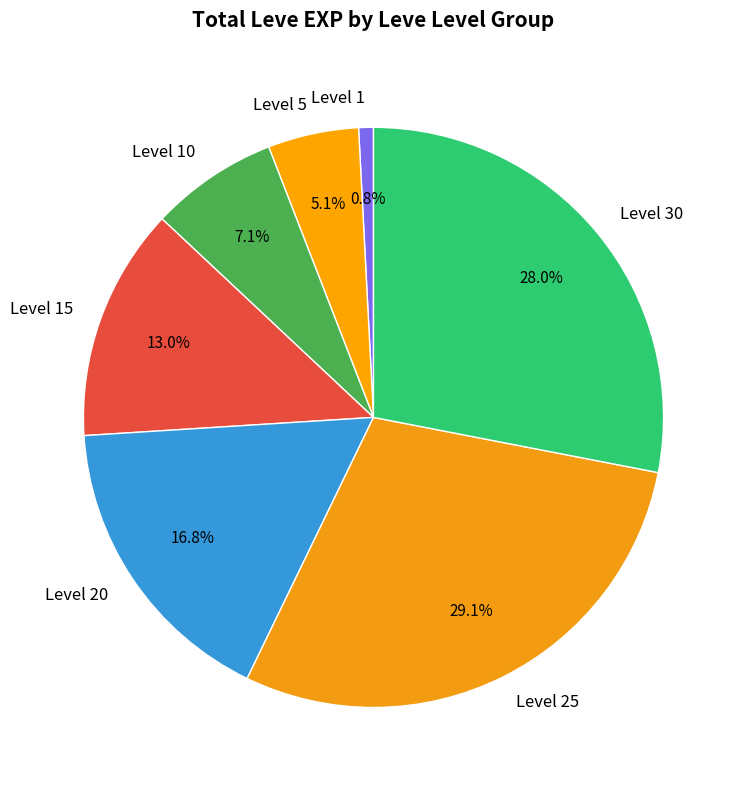

Approximately how many times larger is the value at Level 25 compared to Level 20?

1.7